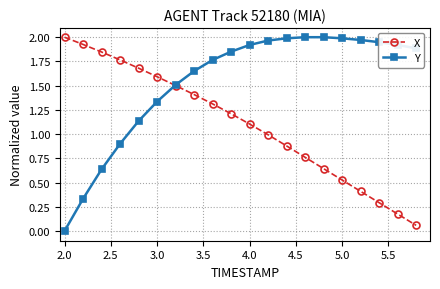

List the series in order of their overall mean, highest first.

Y, X